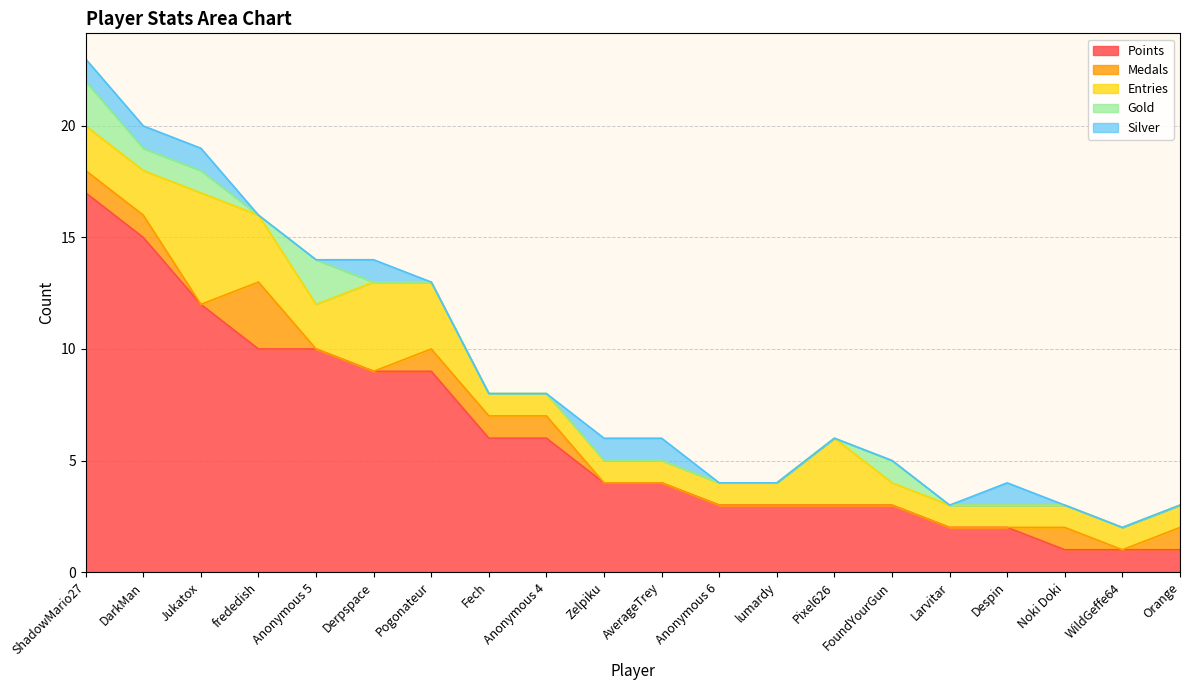

Count the number of categories in the chart.

20